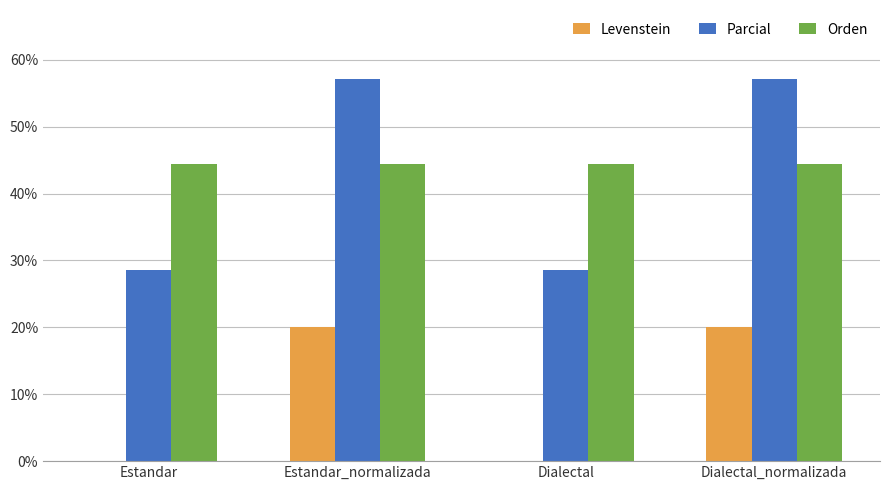

What is the sum of all Orden values?

177.8